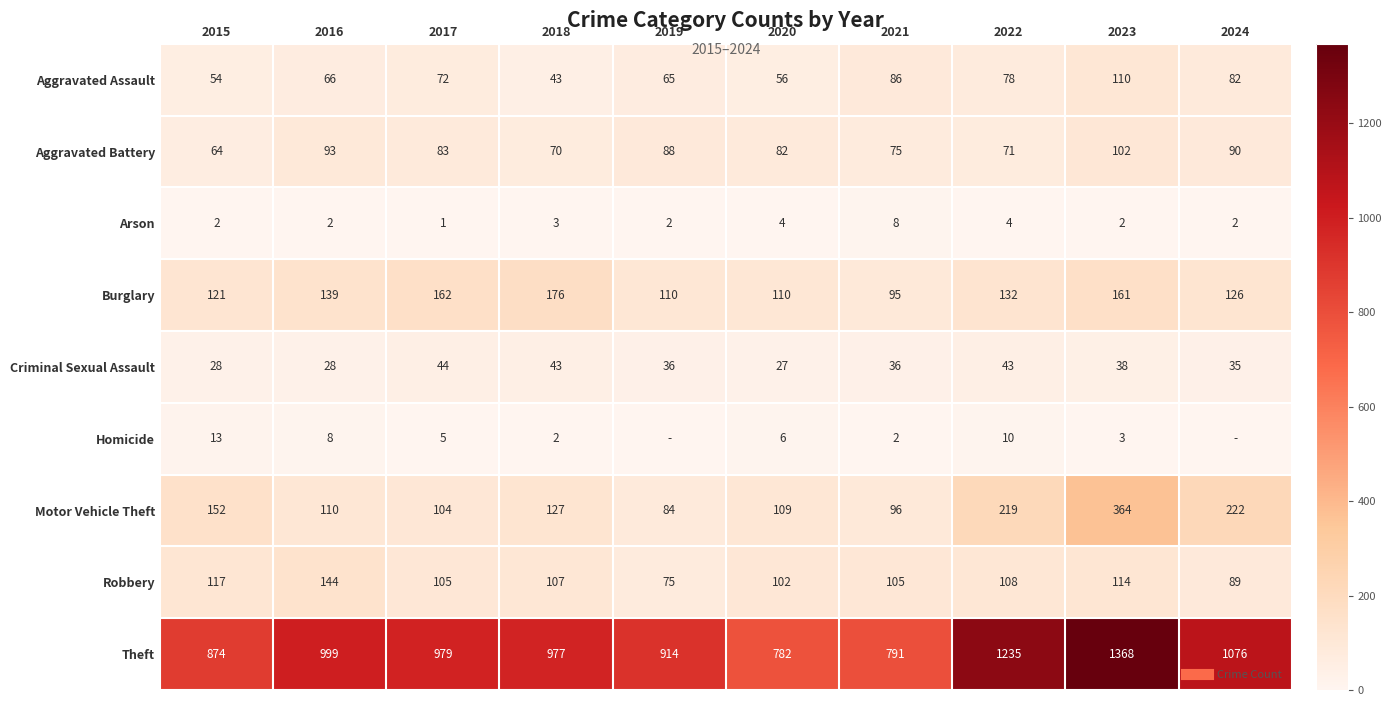

At which category does the chart reach its peak across all series?

2023